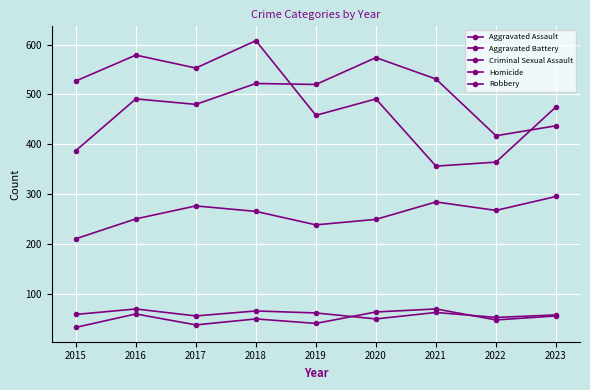

Is this an area chart (filled region under the line)?

No